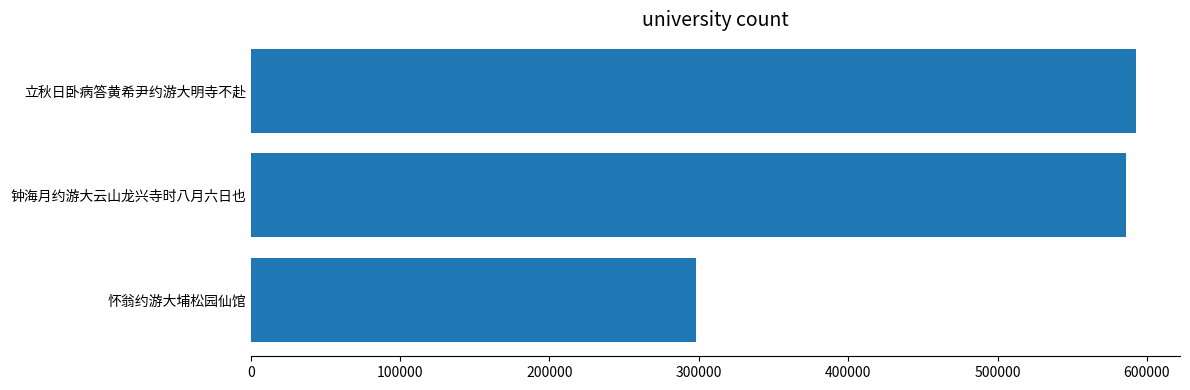

What is the average value?

492173